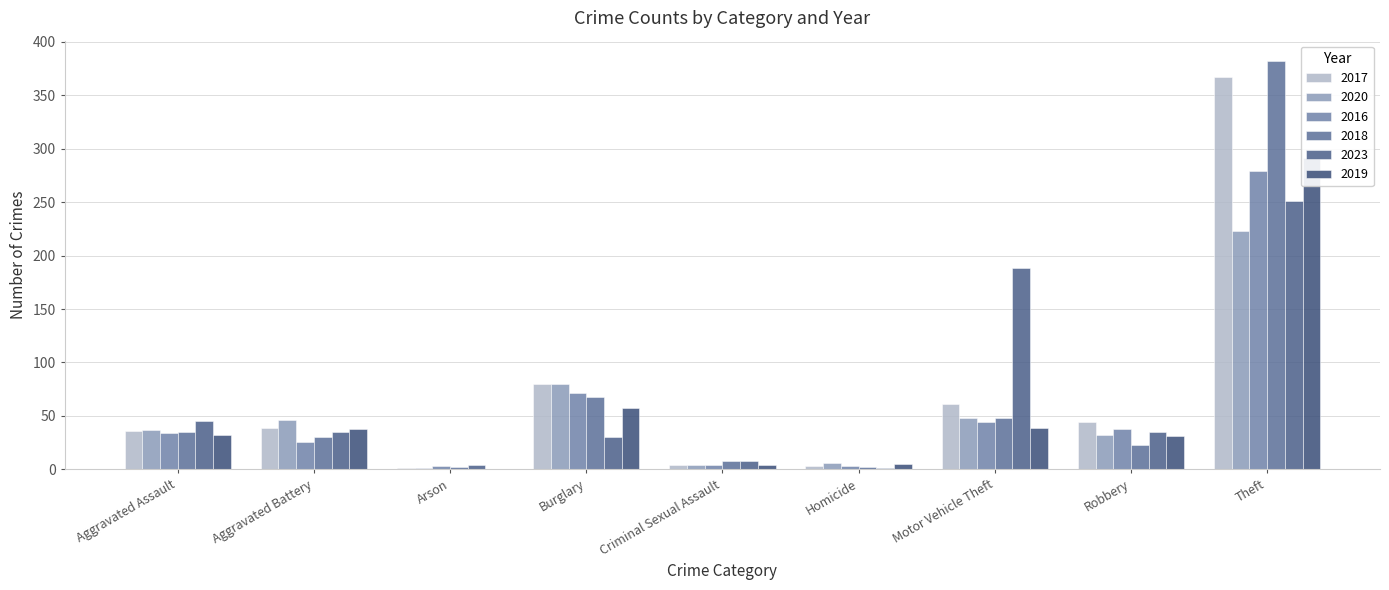

Is it true that 2017 equals 1 at Arson?

False